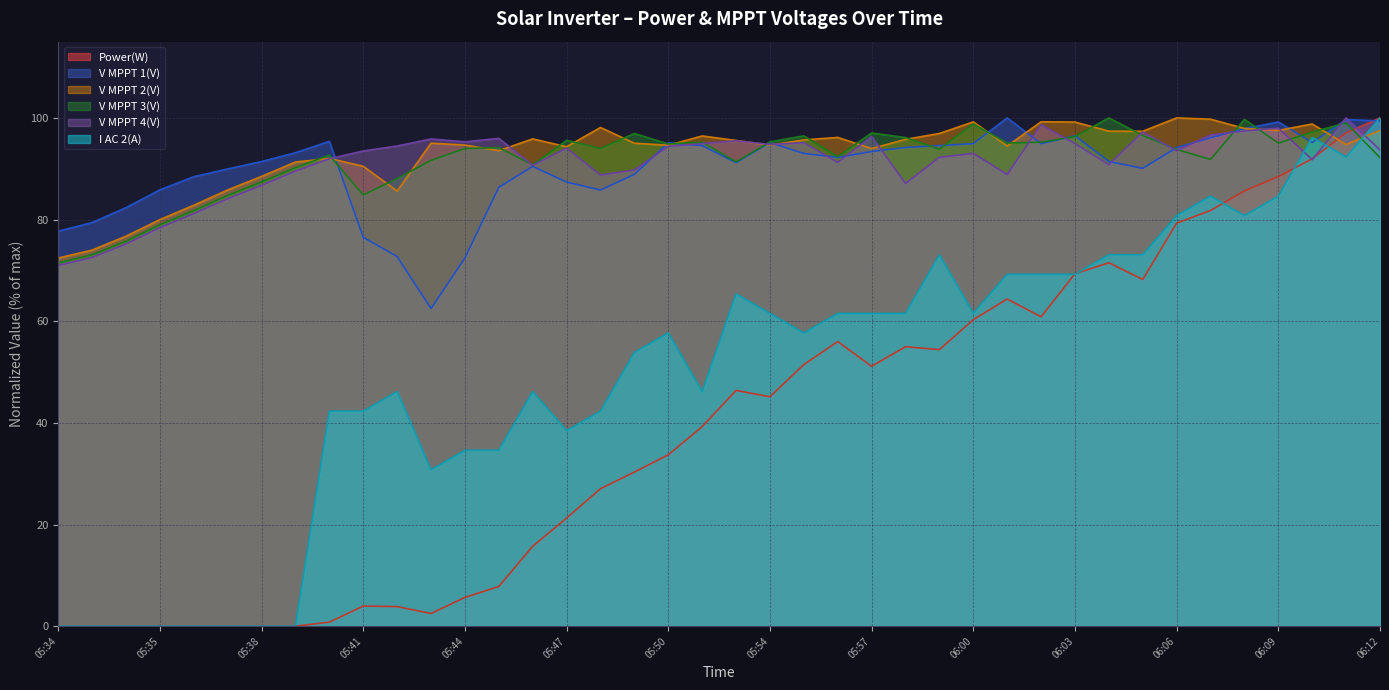

Which series has the largest total across all categories?

V MPPT 2(V)